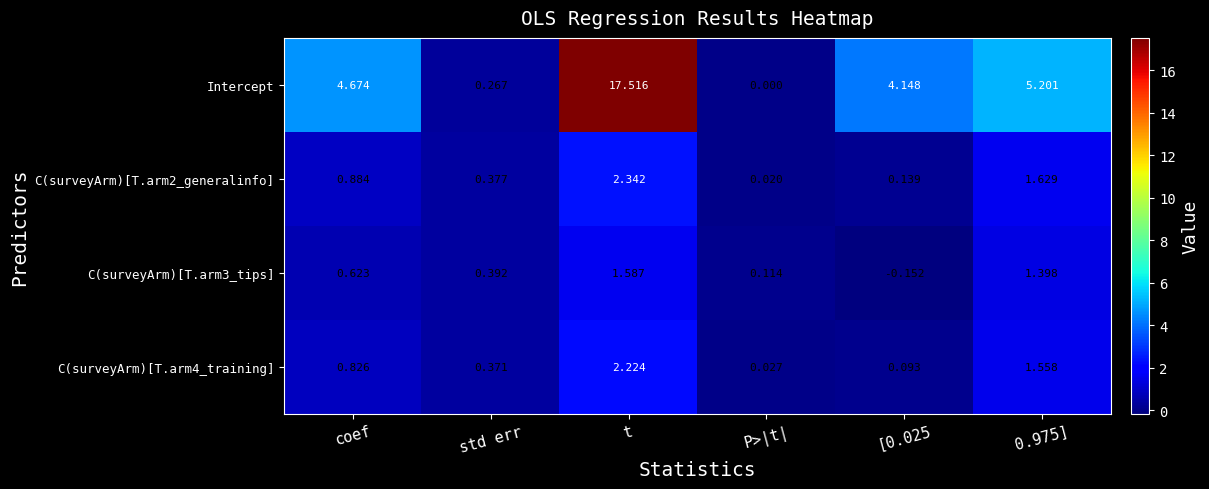

Between t and [0.025, which series saw the biggest shift?

Intercept